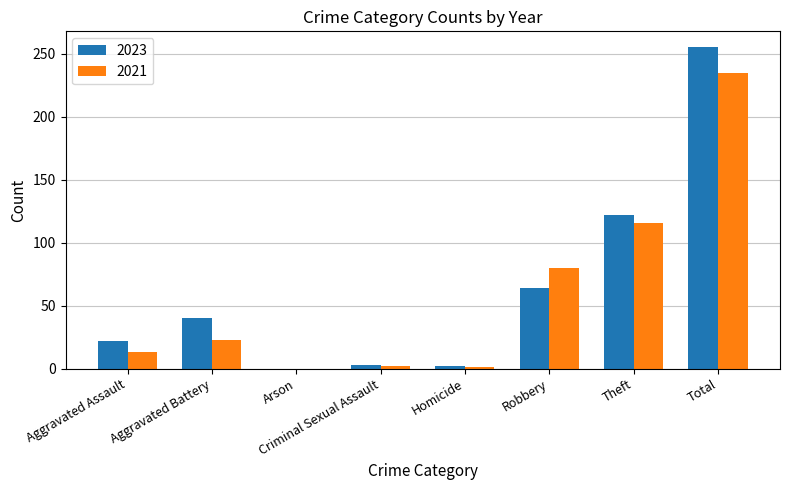

True or false: 2023 has a value of 205 at Theft.

False